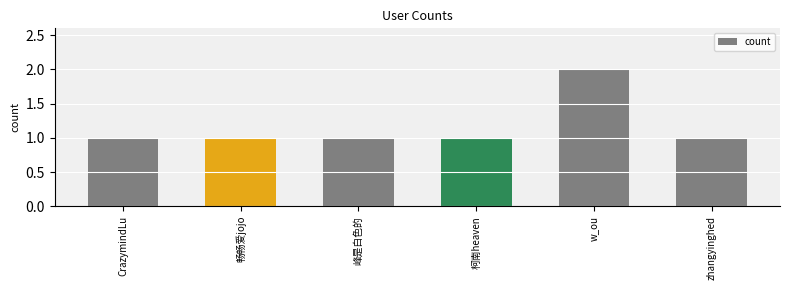

What is the average value?

1